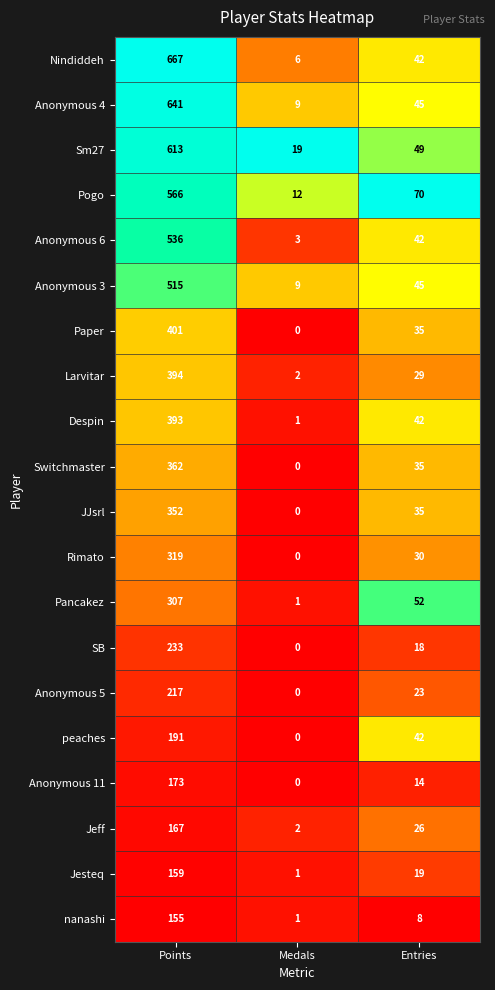

True or false: Pogo has a value of 17 at Medals.

False